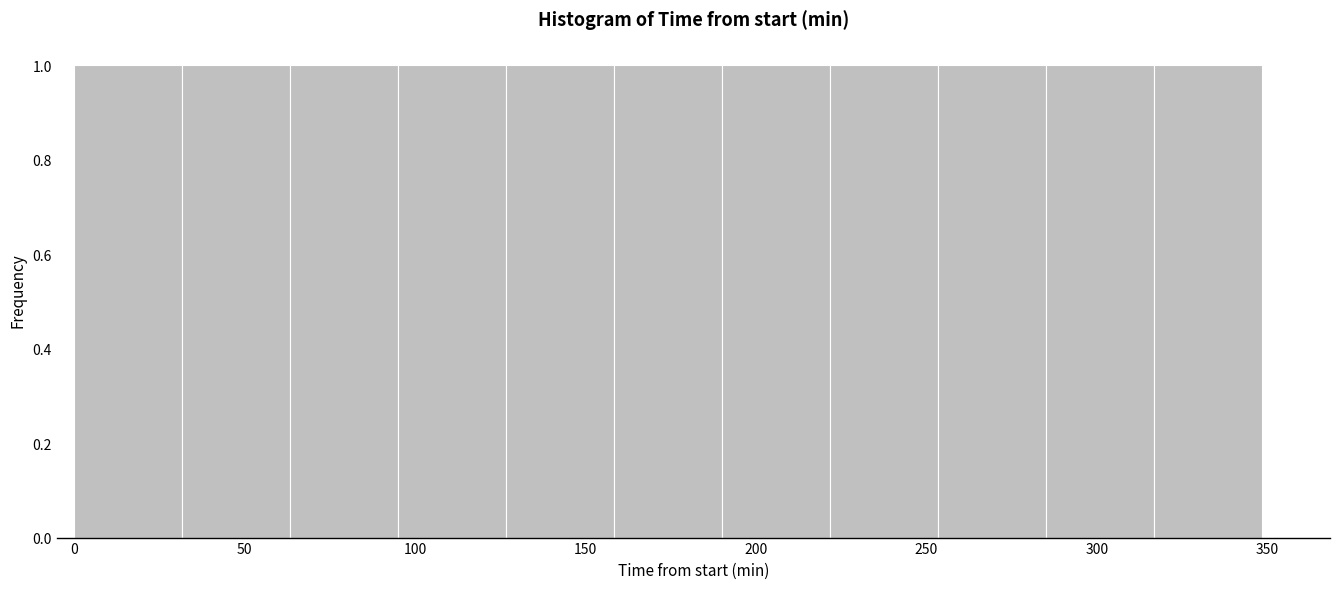

Reading left to right, transcribe this chart: for each bar, give the range it covers on the x-axis and its height. Neither the bar edges nor the heights are printed on the chart, so give them approximately, as read against the axes.

0 to 30: 1
30 to 65: 1
65 to 95: 1
95 to 125: 1
125 to 160: 1
160 to 190: 1
190 to 220: 1
220 to 255: 1
255 to 285: 1
285 to 315: 1
315 to 350: 1